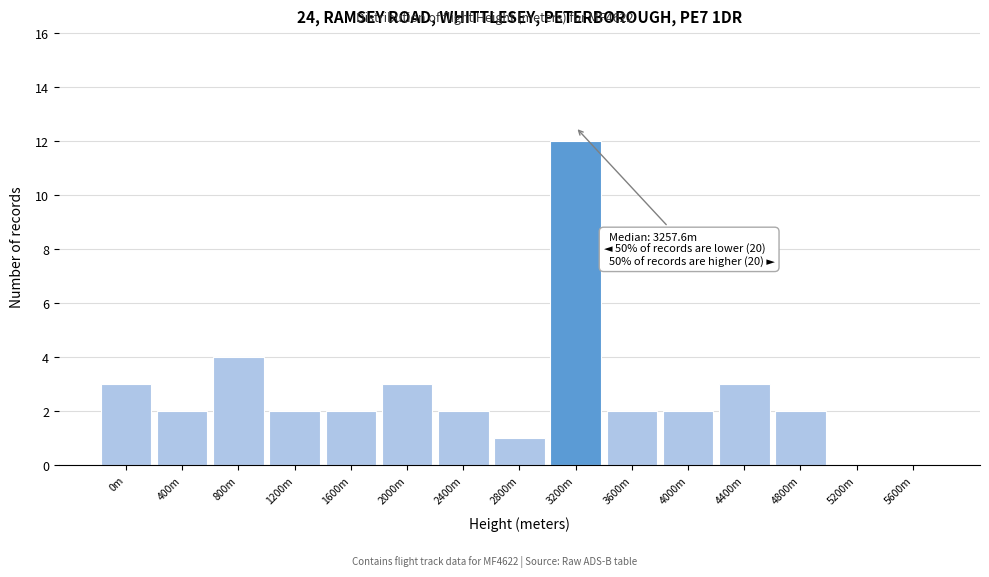

Reading left to right, what are all the values shown in this chart?

0m=3	400m=2	800m=4	1200m=2	1600m=2	2000m=3	2400m=2	2800m=1	3200m=12	3600m=2	4000m=2	4400m=3	4800m=2	5200m=0	5600m=0